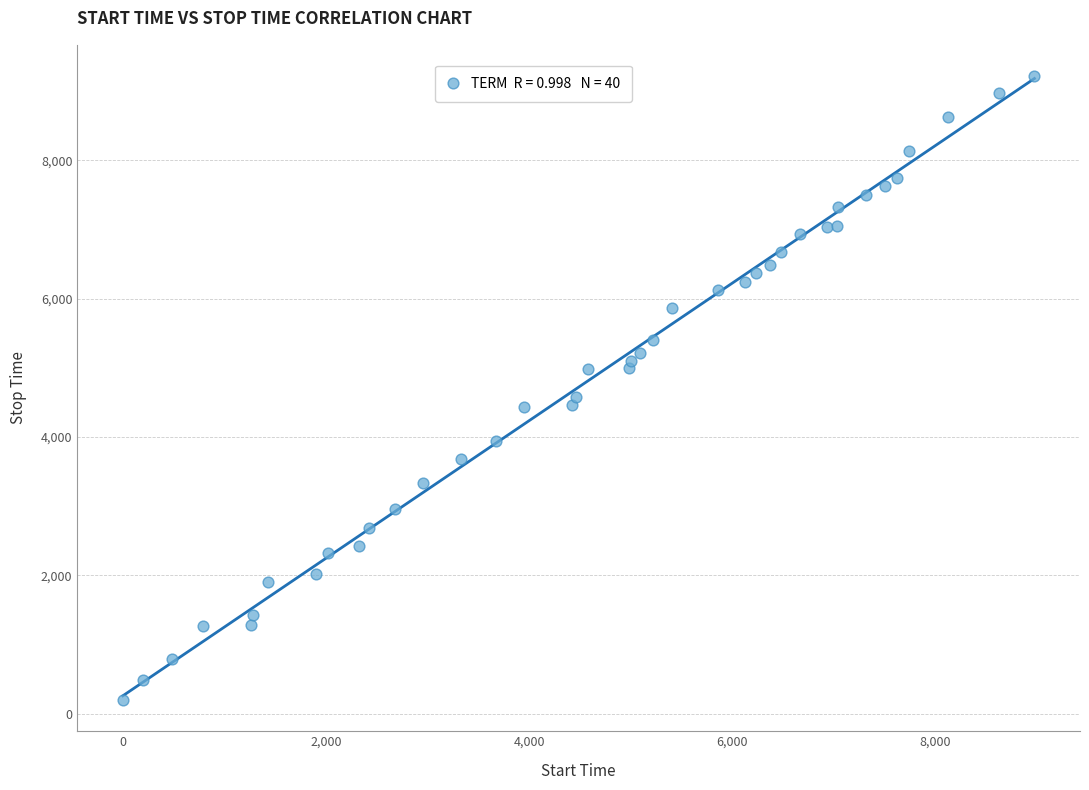

What Y value in the scatter plot is closest to 4706?

4580